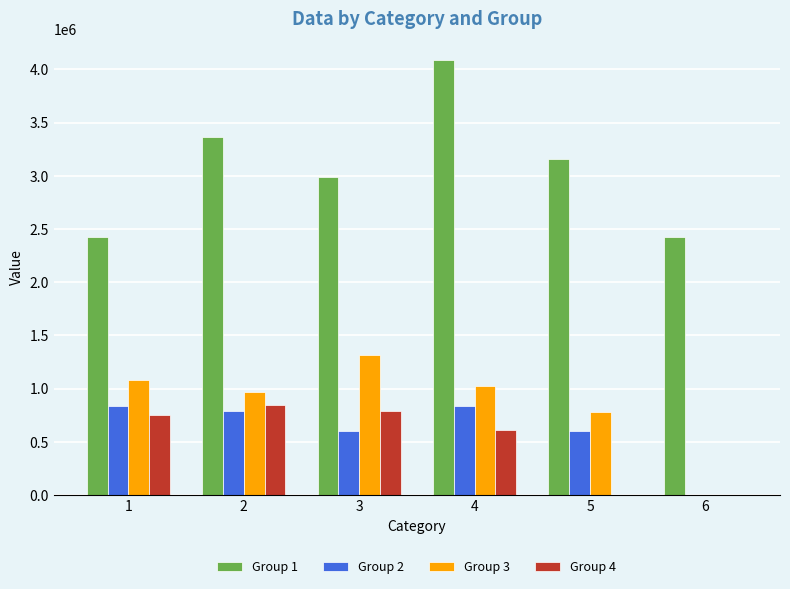

Which series has the largest total across all categories?

Group 1